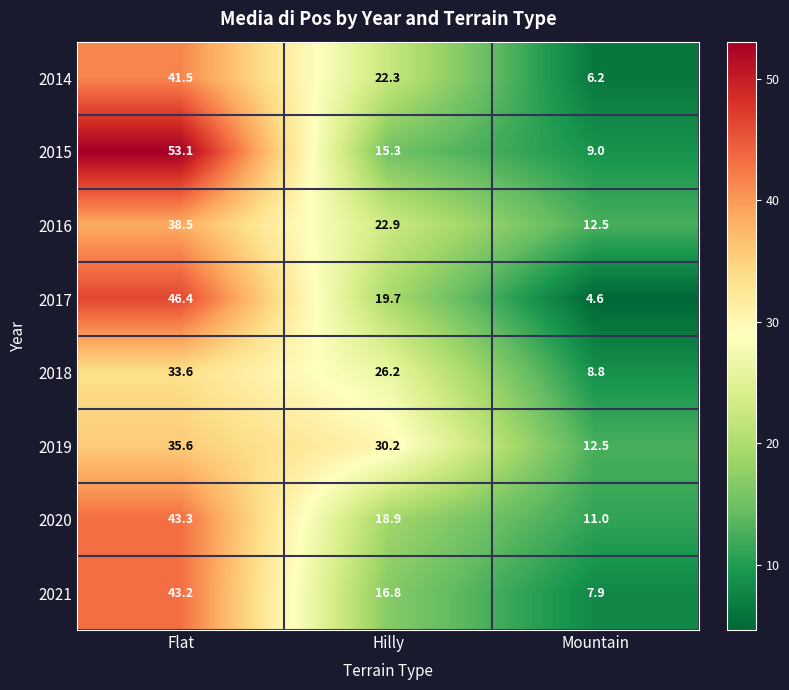

What is the difference between the maximum and minimum values in the 2015 series?

44.1